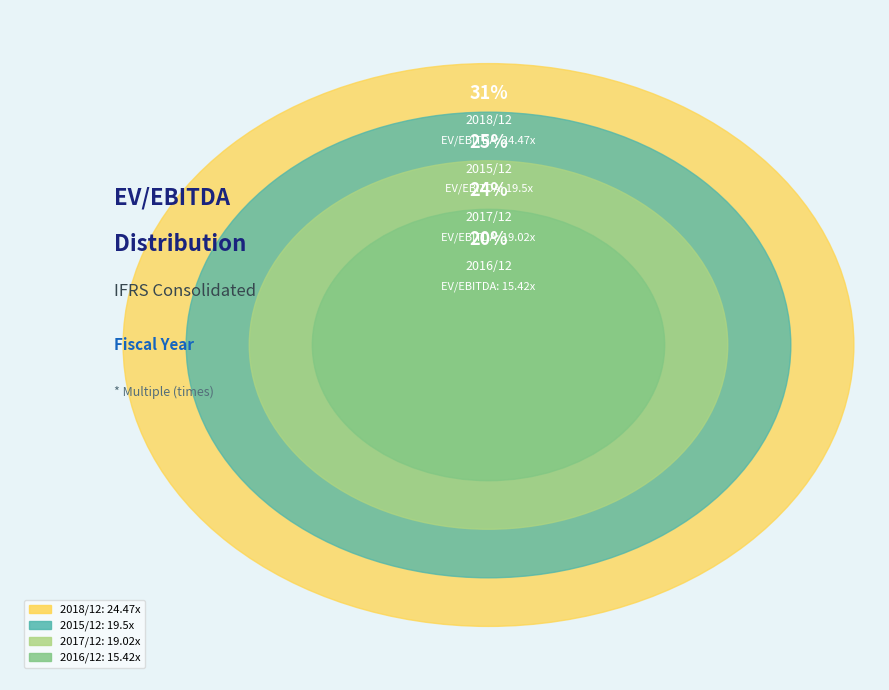

To the nearest percent, what is the combined percentage of 2018/12 and 2017/12?

55%